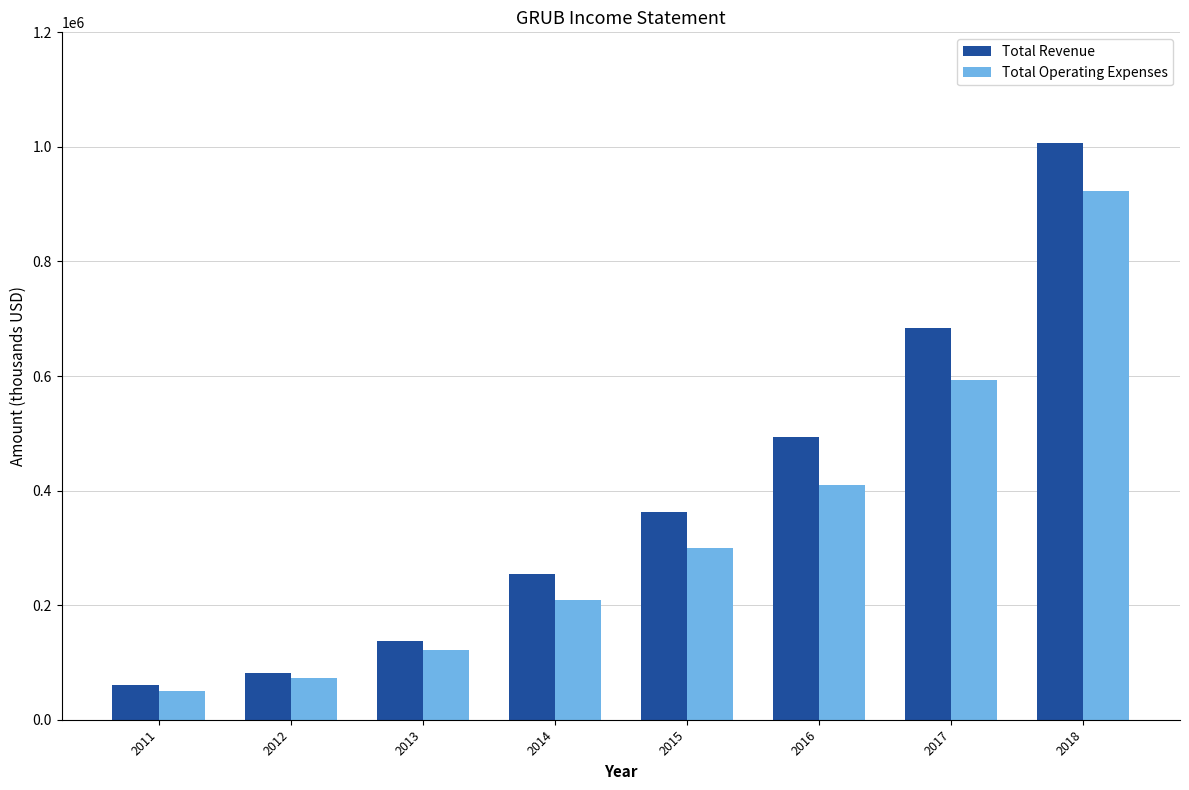

Which series has the largest total across all categories?

Total Revenue